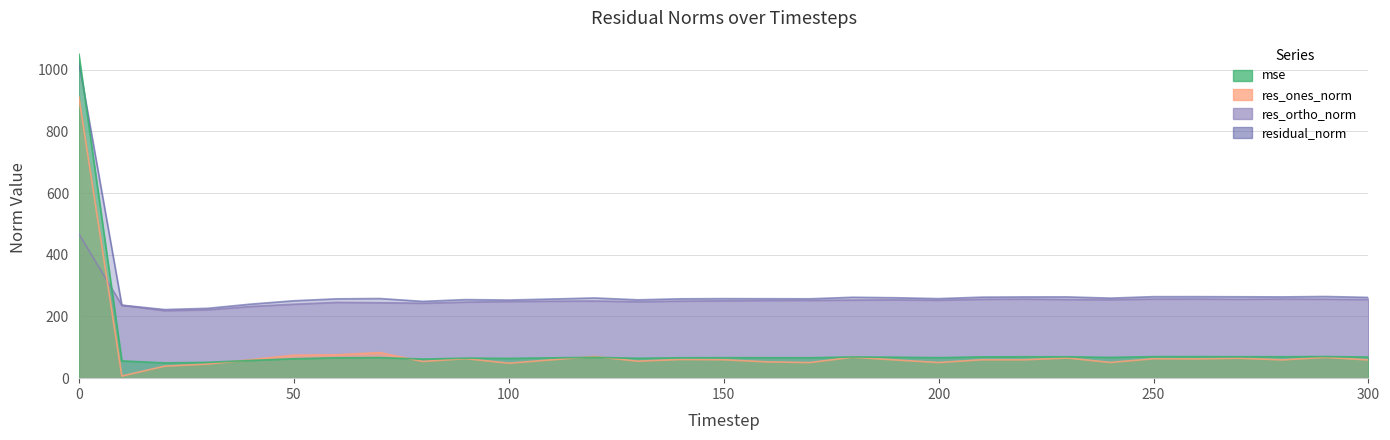

True or false: residual_norm has a value of 385.4 at 160.

False